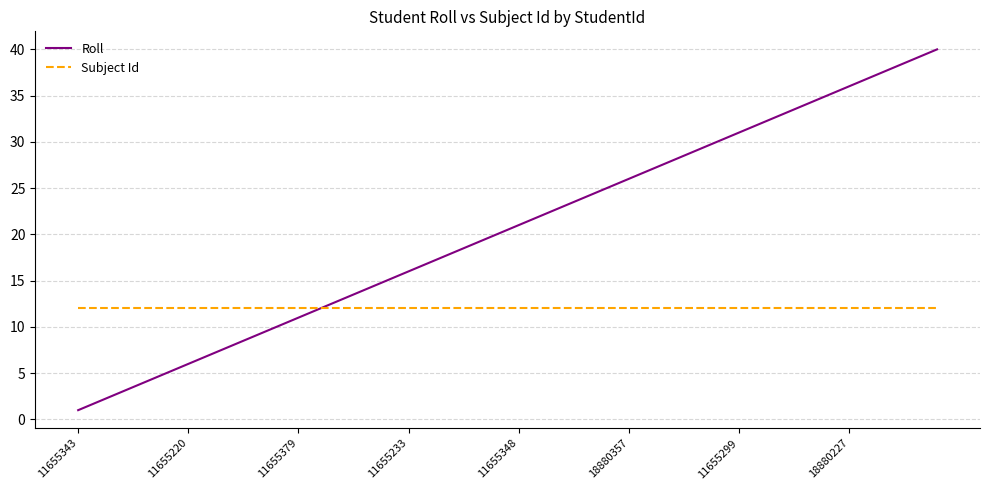

Which series has the largest total across all categories?

Roll